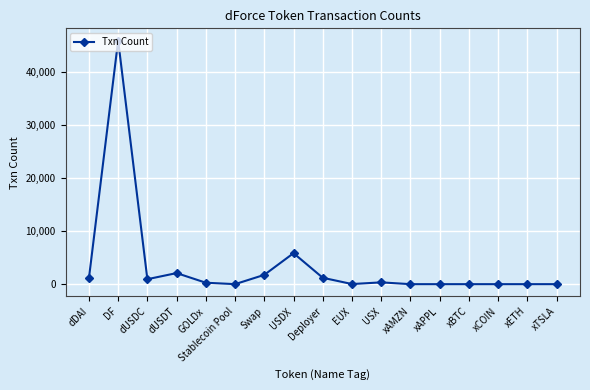

Is it true that the value at dUSDC is 943?

True